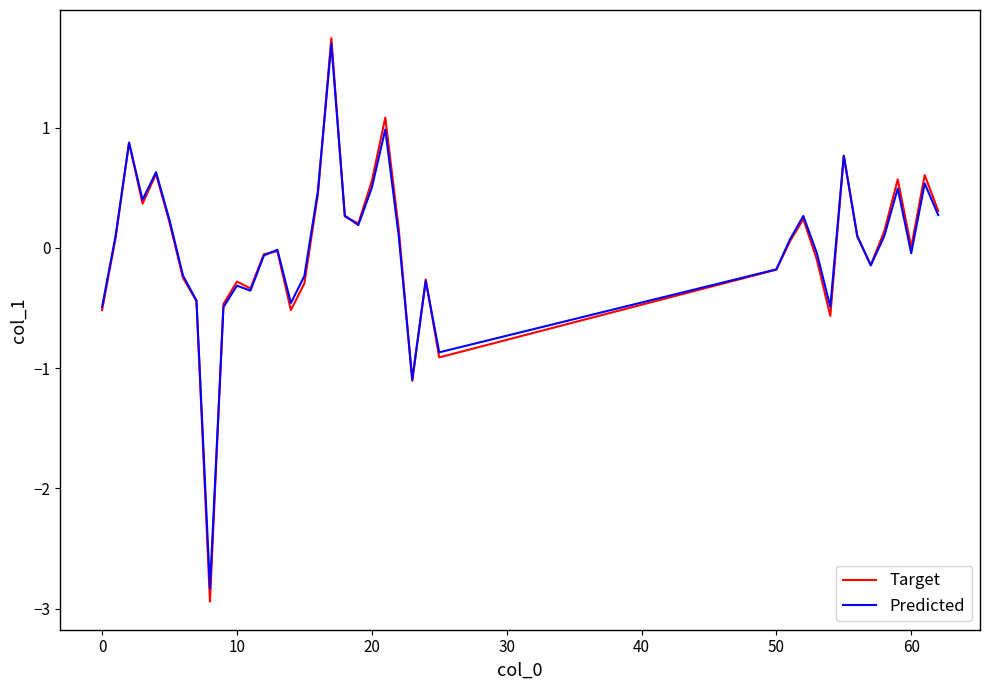

Which series has the widest spread of values?

Target